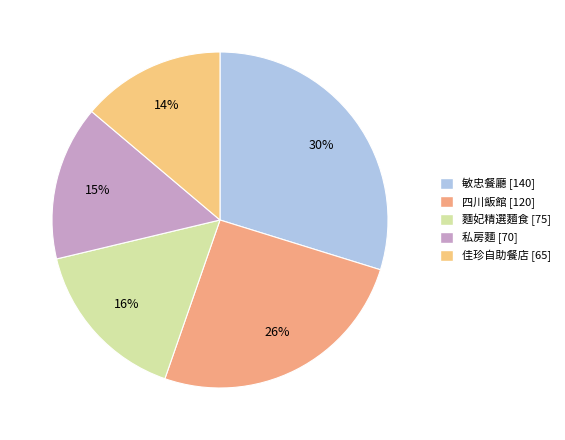

To the nearest percent, what percentage of the pie is 四川飯館?

26%